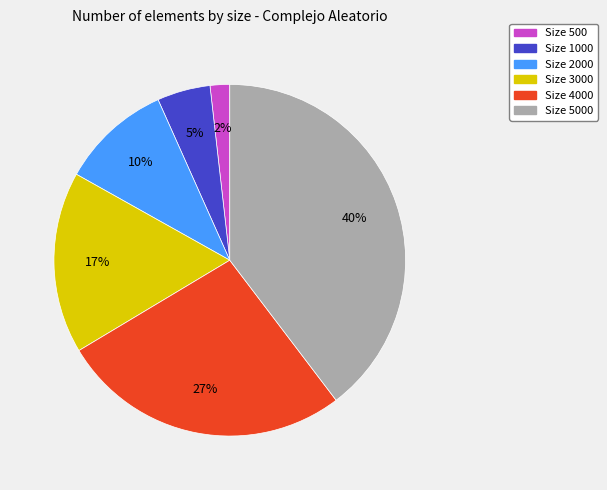

Is there a majority slice in this chart?

No